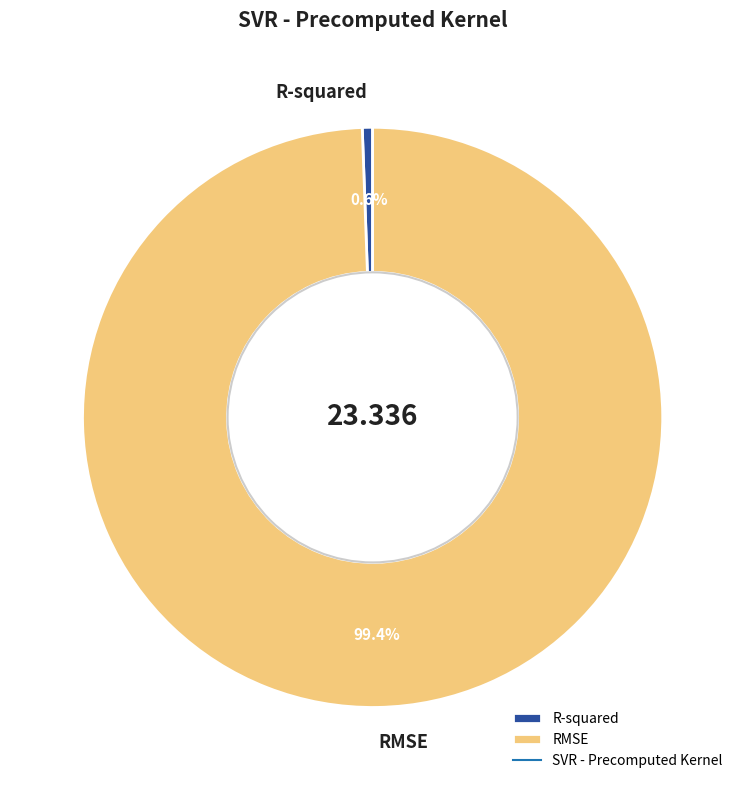

How many segments does this pie chart have?

2